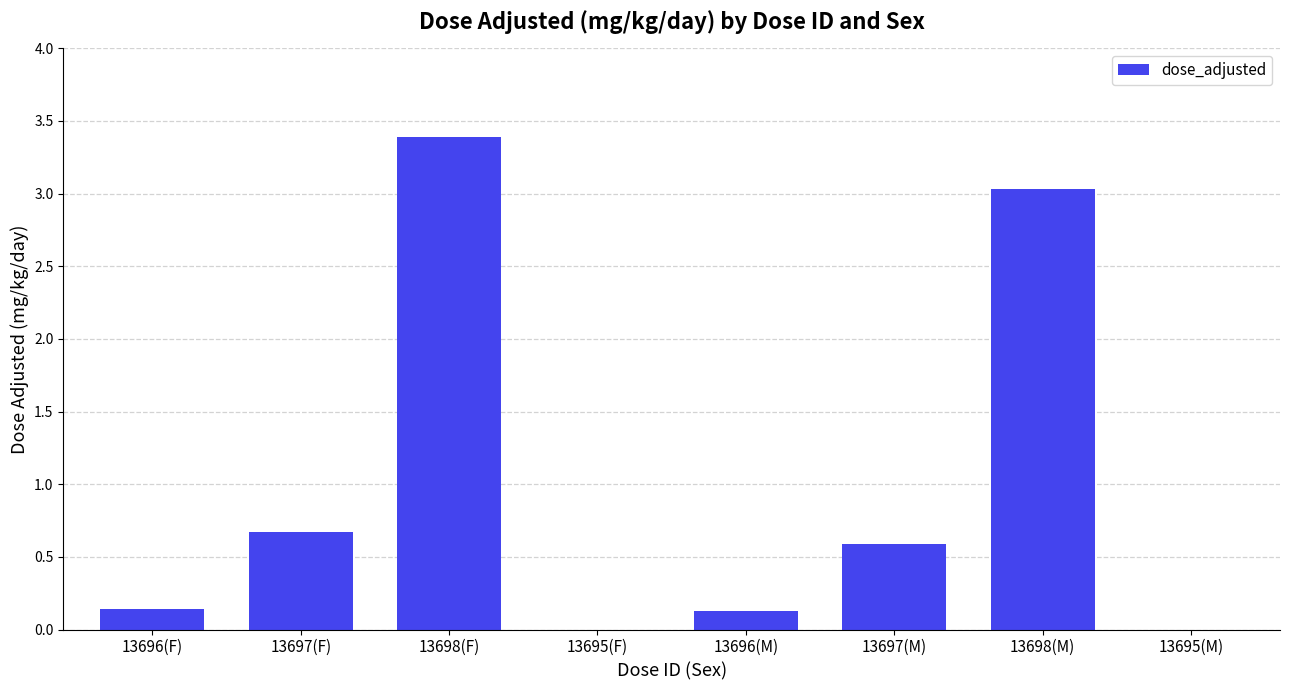

What is the change in value from 13697(M) to 13695(M)?

-0.6